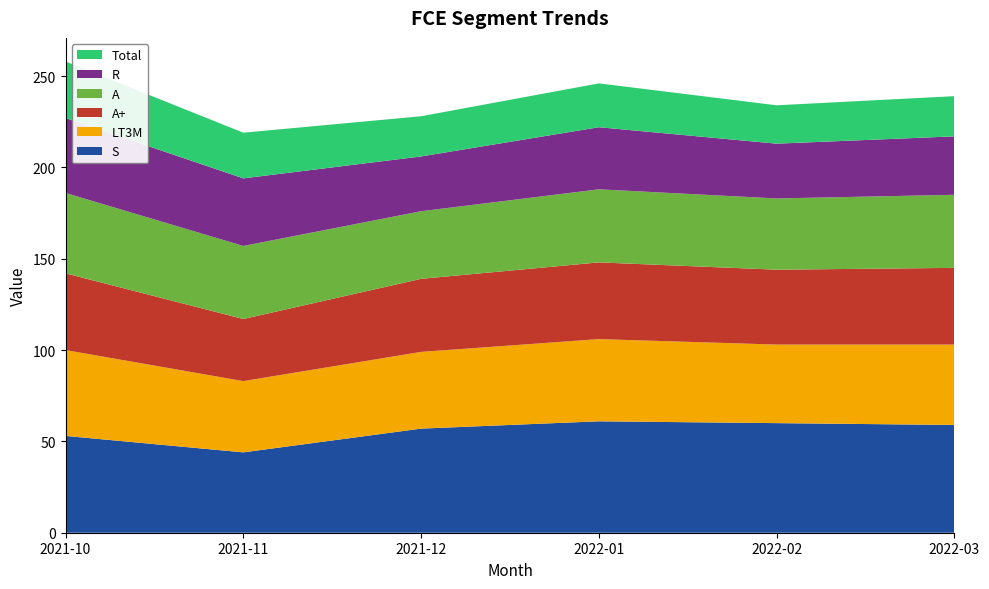

Reading left to right, what are all the values shown in this chart?

S: 2021-10=53	2021-11=44	2021-12=57	2022-01=61	2022-02=60	2022-03=59
LT3M: 2021-10=47	2021-11=39	2021-12=42	2022-01=45	2022-02=43	2022-03=44
A+: 2021-10=42	2021-11=34	2021-12=40	2022-01=42	2022-02=41	2022-03=42
A: 2021-10=44	2021-11=40	2021-12=37	2022-01=40	2022-02=39	2022-03=40
R: 2021-10=41	2021-11=37	2021-12=30	2022-01=34	2022-02=30	2022-03=32
Total: 2021-10=31	2021-11=25	2021-12=22	2022-01=24	2022-02=21	2022-03=22